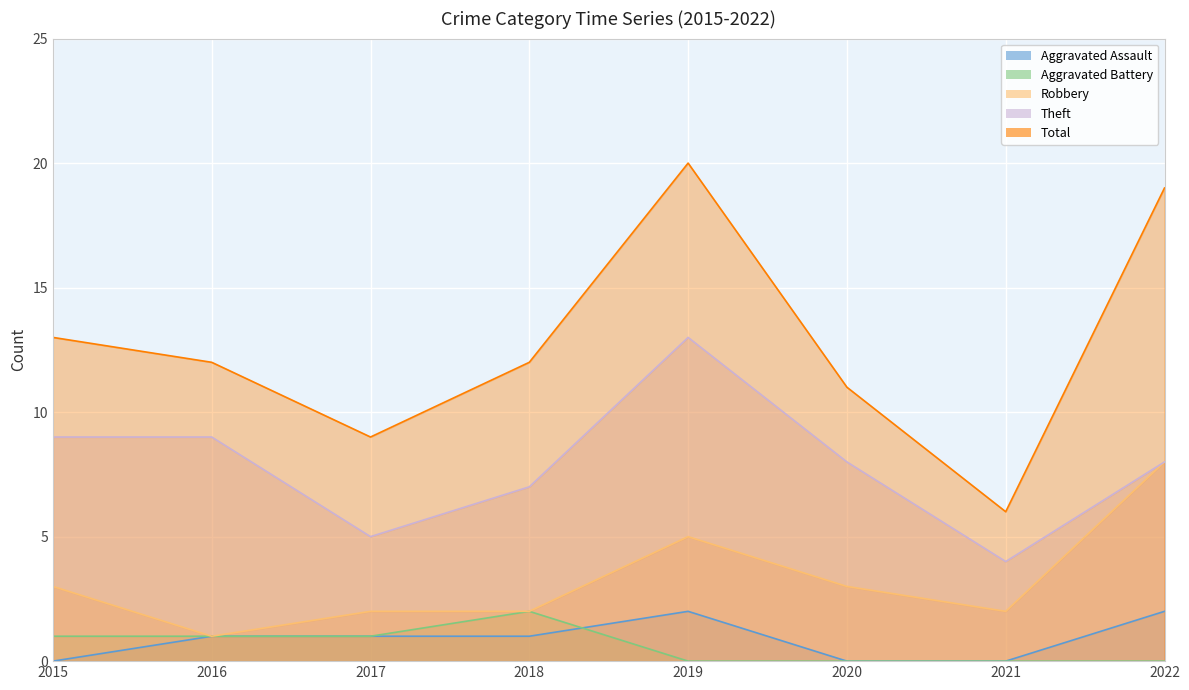

Which series has the widest spread of values?

Total